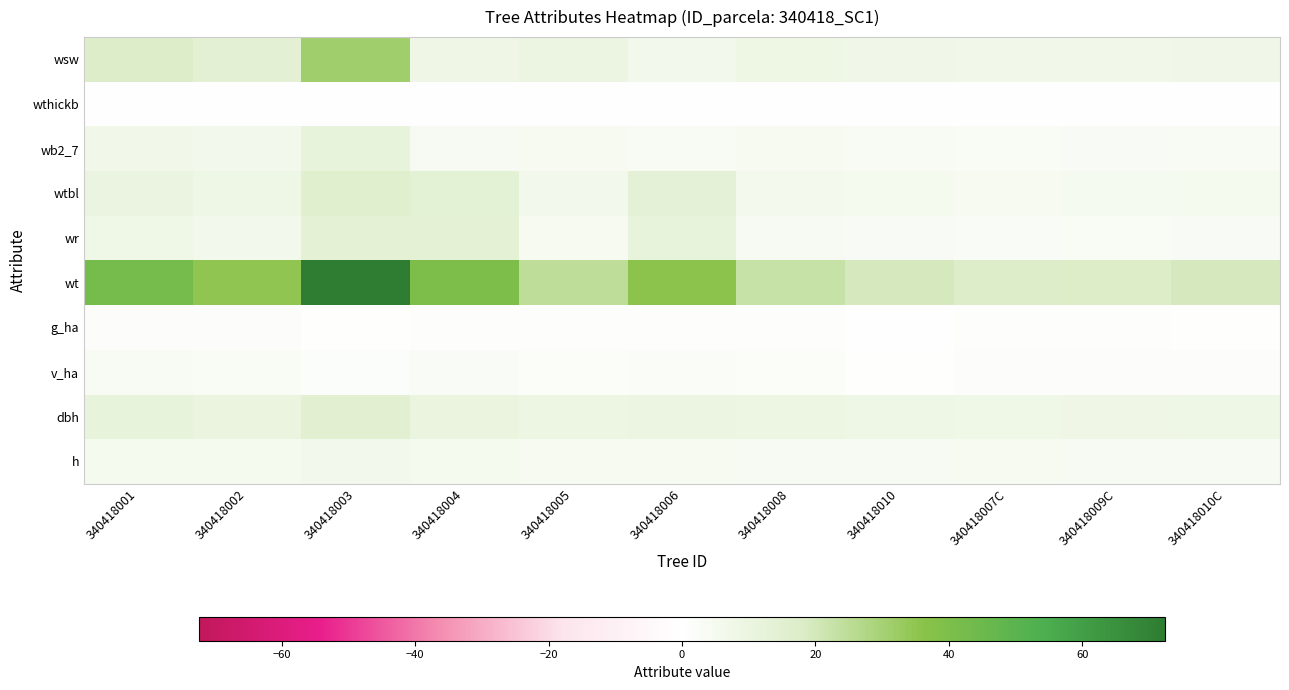

Which label corresponds to the smallest value in the chart?

340418001